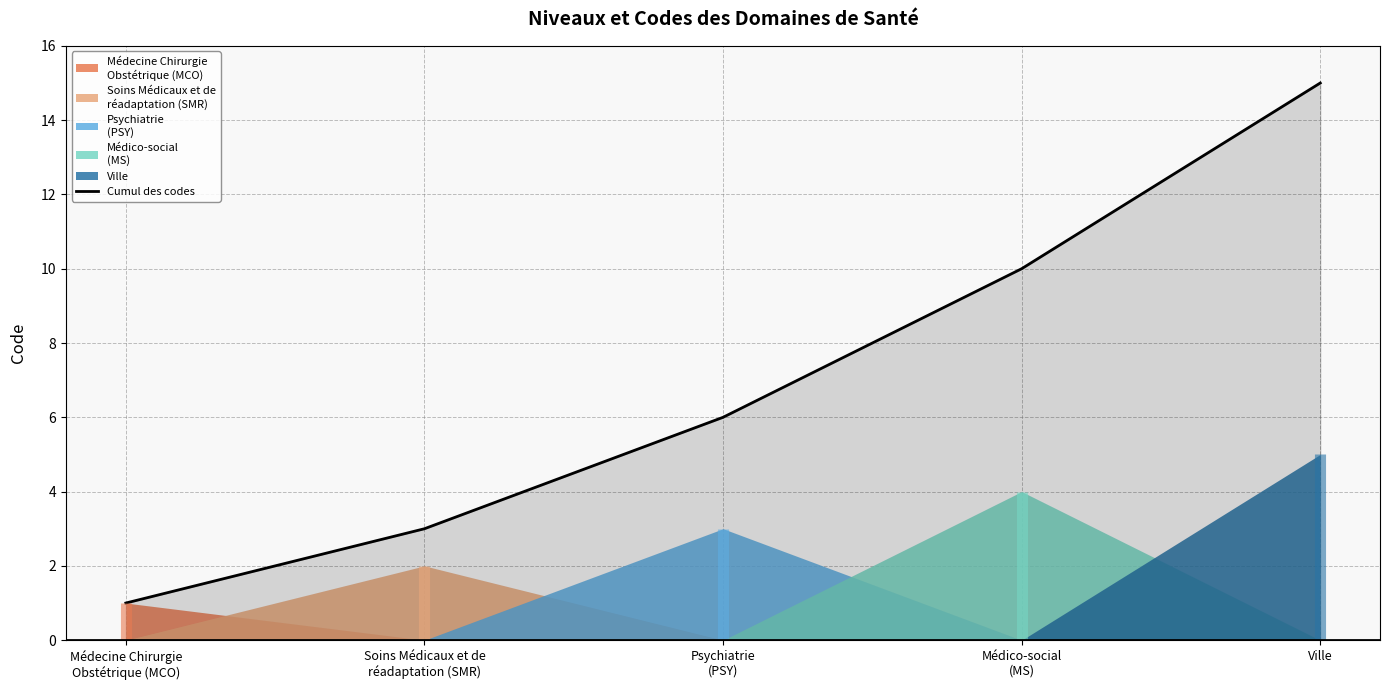

Does the chart display data point markers on the line(s)?

No